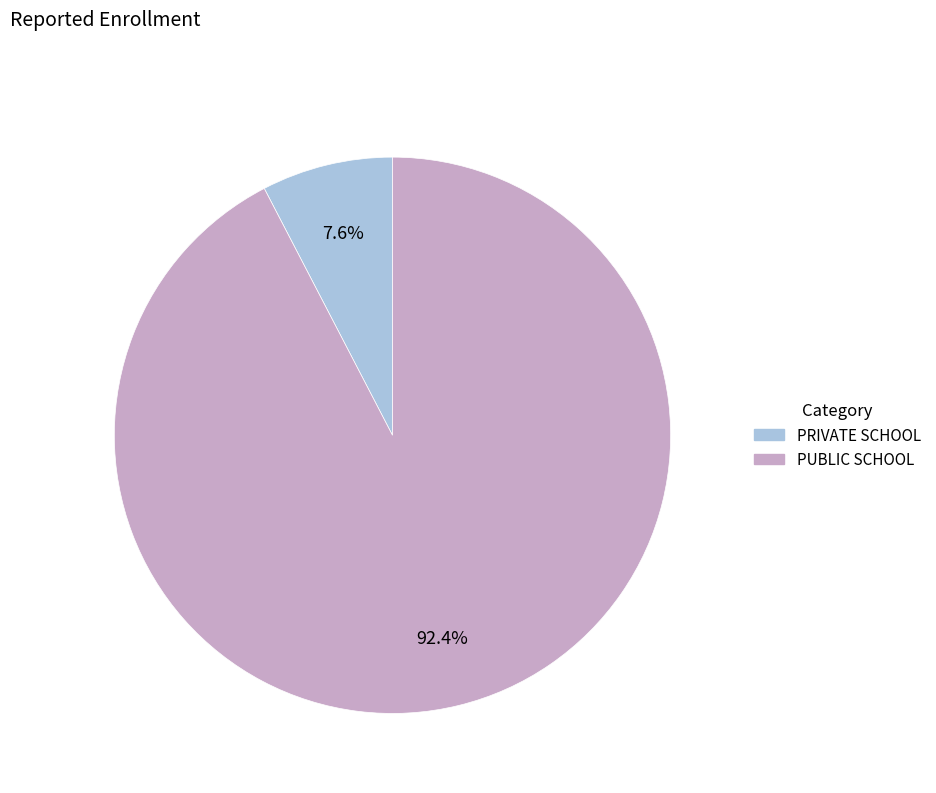

Is there a majority slice in this chart?

Yes